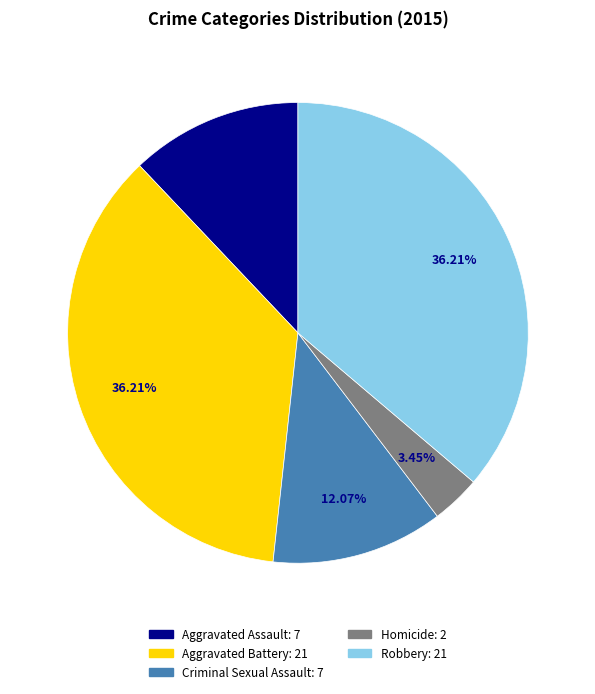

What is the smallest slice in the pie chart?

Homicide